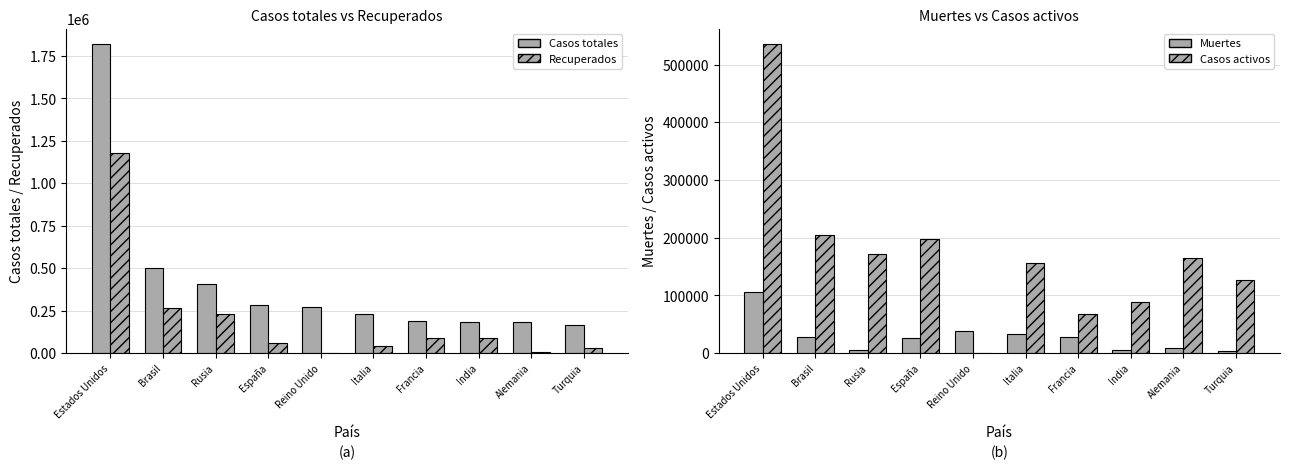

Reading left to right, list all the values displayed in this chart.

Casos totales: 1819792	501985	405843	286308	274762	232664	188625	186321	183370	163103
Recuperados: 1178779	267742	229267	62225	0	43691	91586	92244	9568	31604
Muertes: 105634	28872	4693	27125	38489	33340	28771	5269	8602	4515
Casos activos: 535379	205371	171883	196958	0	155633	68268	88808	165200	126984